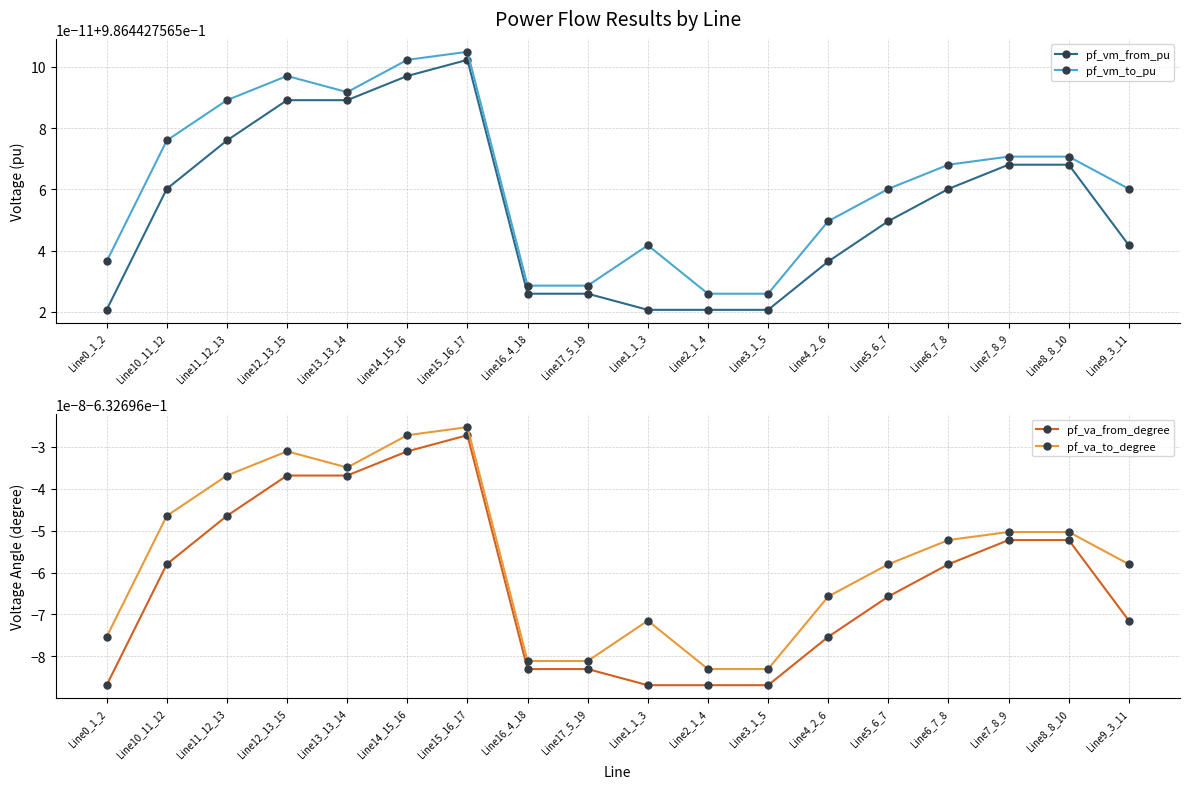

What is the greatest value displayed?

1.0